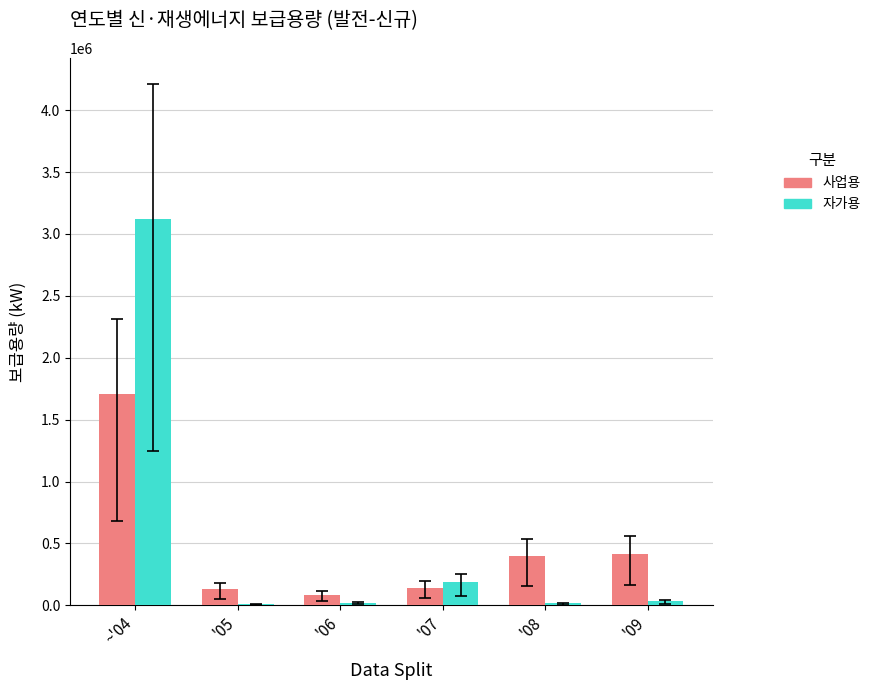

True or false: 자가용 has a value of 1571943.1 at ~'04.

False